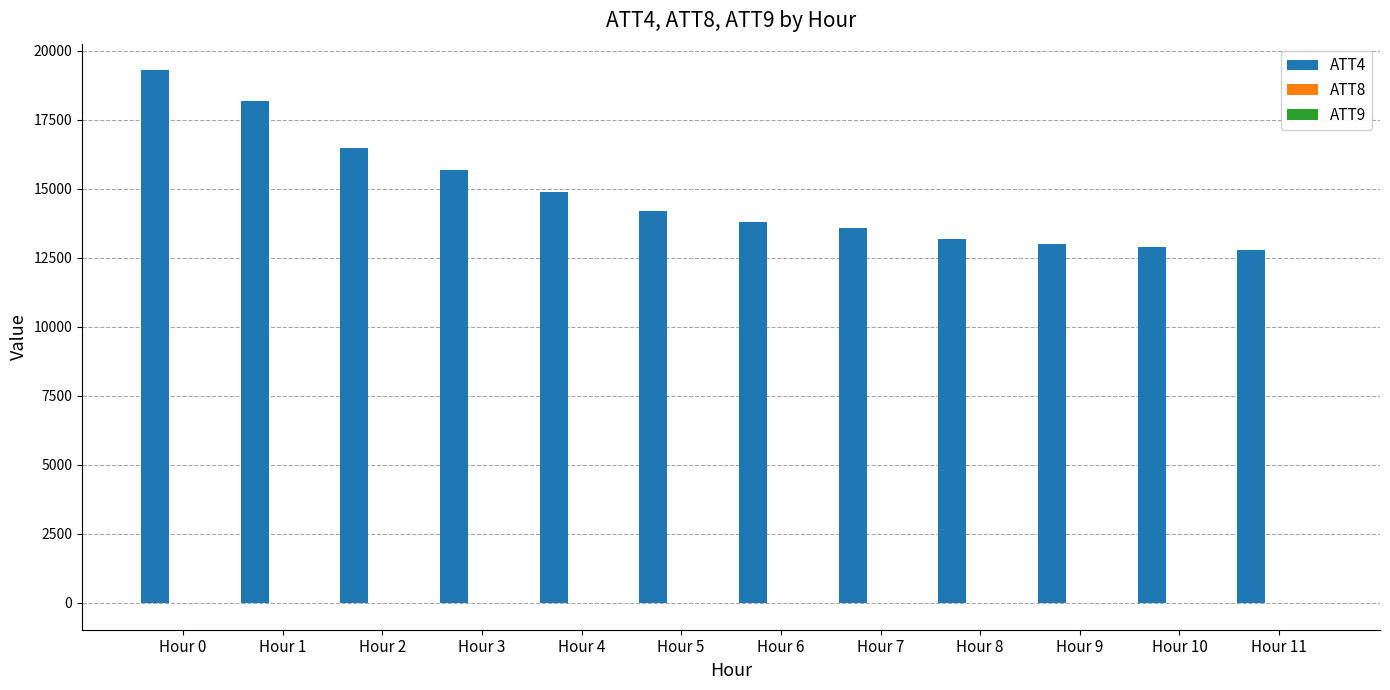

Which category has the highest value across all series?

Hour 0